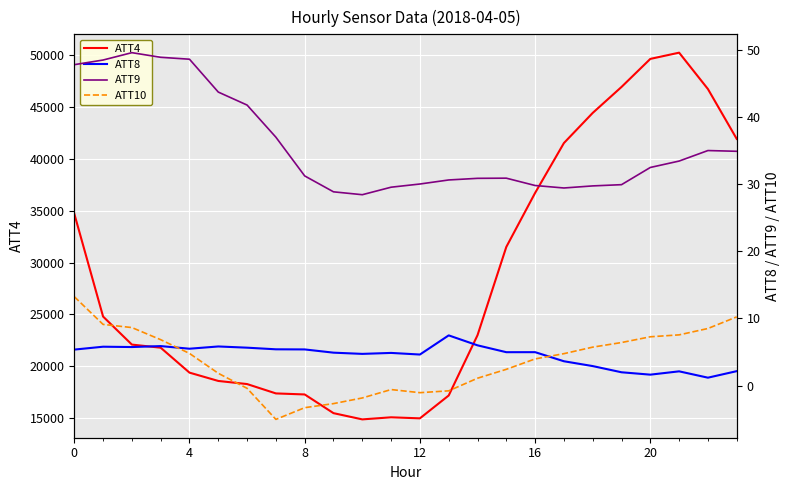

What is the spread (max minus min) of values at 21?

50197.9